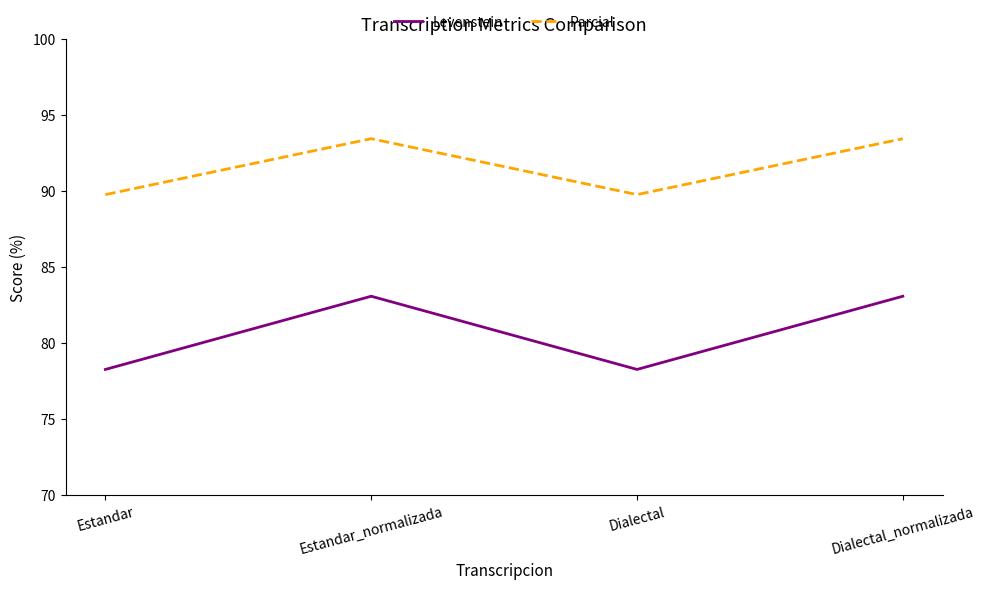

Reading left to right, extract all data points from this chart.

Levenstein: 78.3	83.1	78.3	83.1
Parcial: 89.8	93.4	89.8	93.4